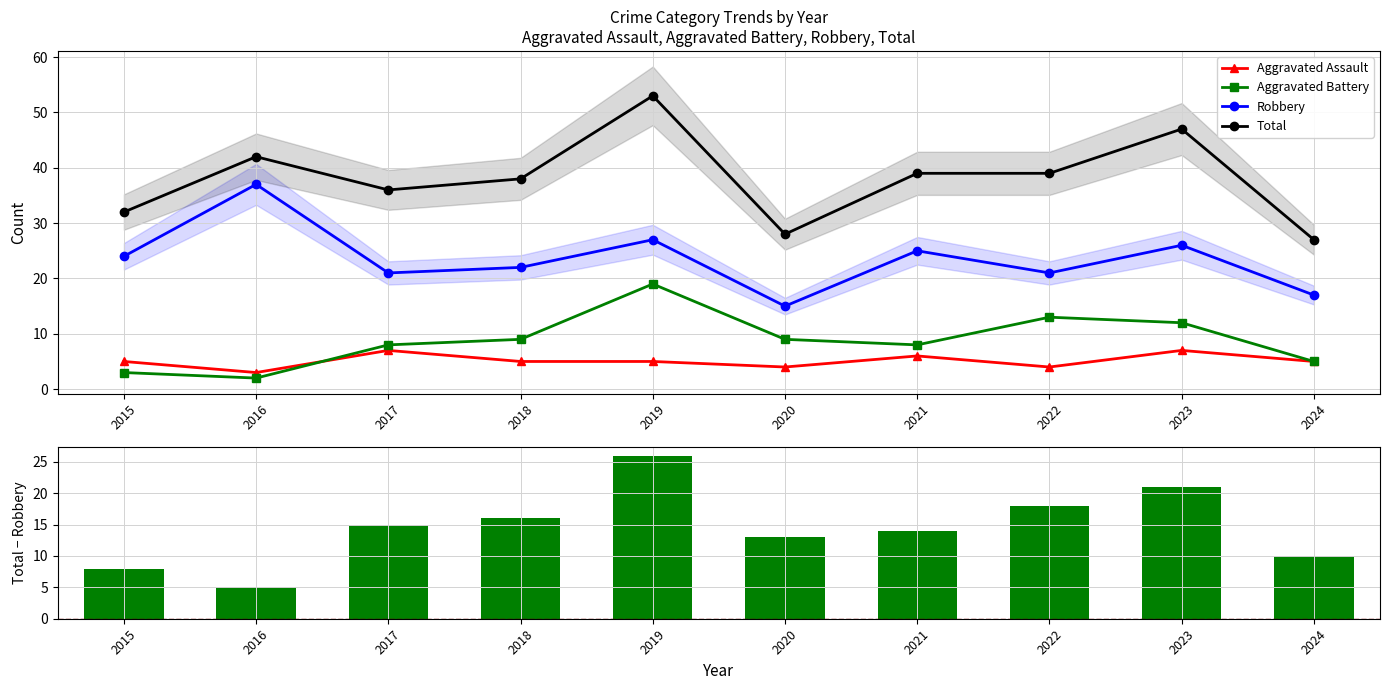

The Aggravated Assault series shows 7 at 2017. True or false?

True